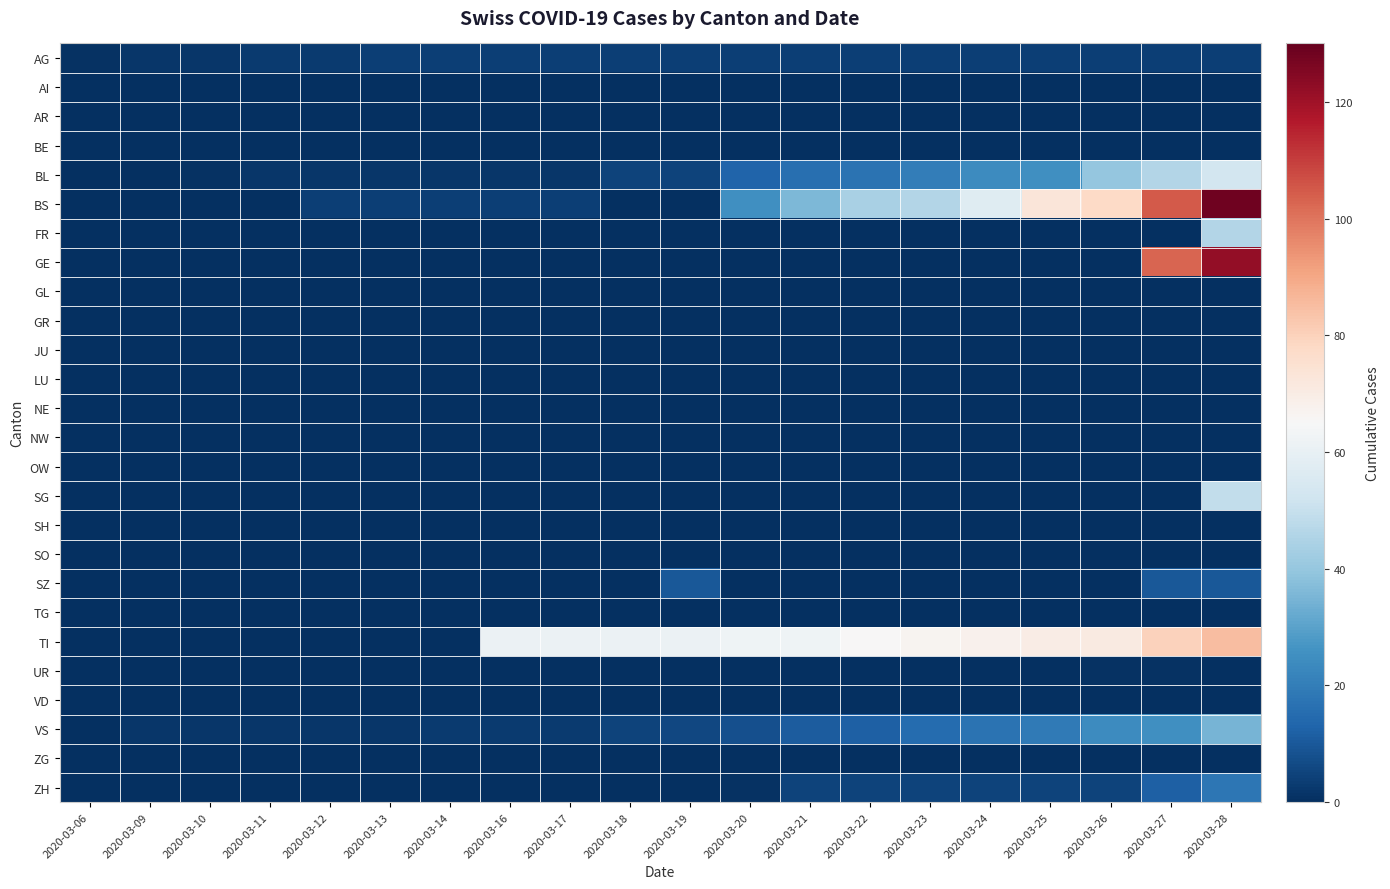

Which label corresponds to the largest value in the chart?

2020-03-28